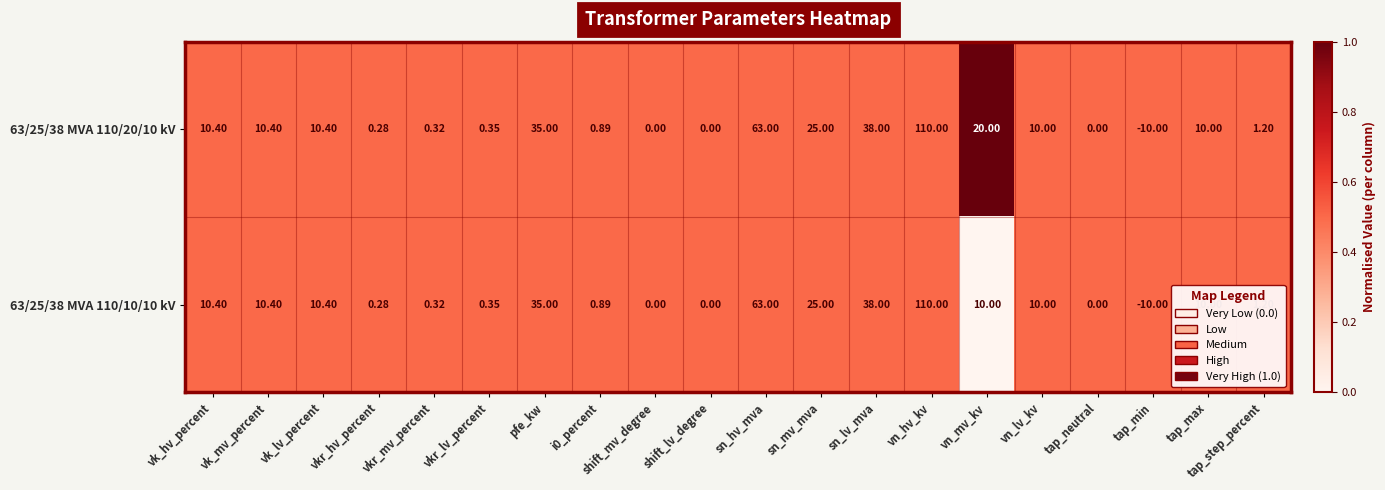

How many distinct data groups are displayed?

2